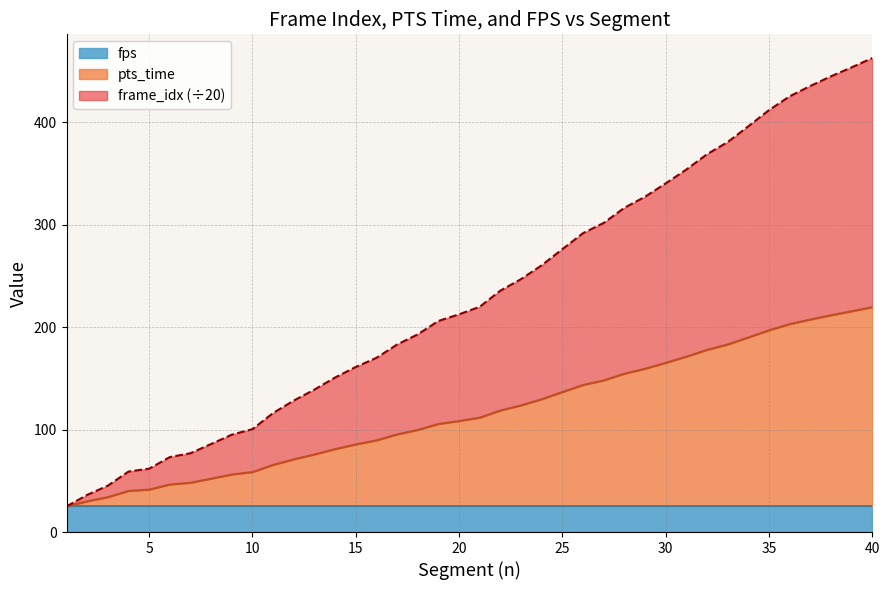

What value does the frame_idx series have at 30?

340.3